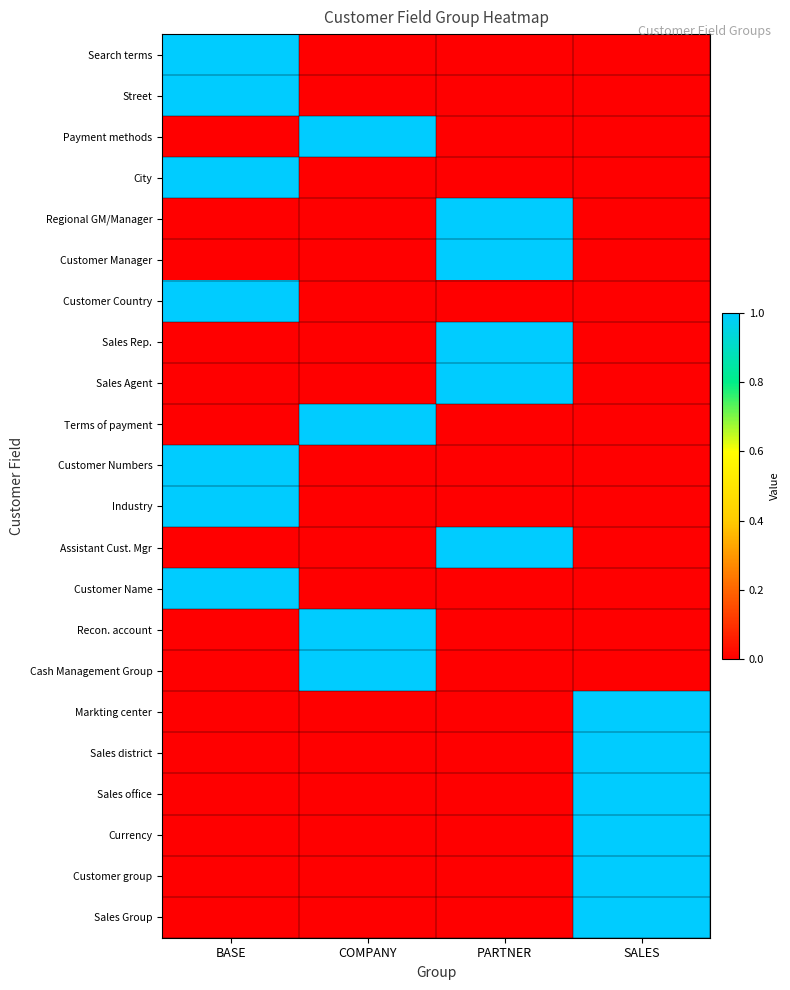

What is the difference between the highest and lowest values at BASE?

1